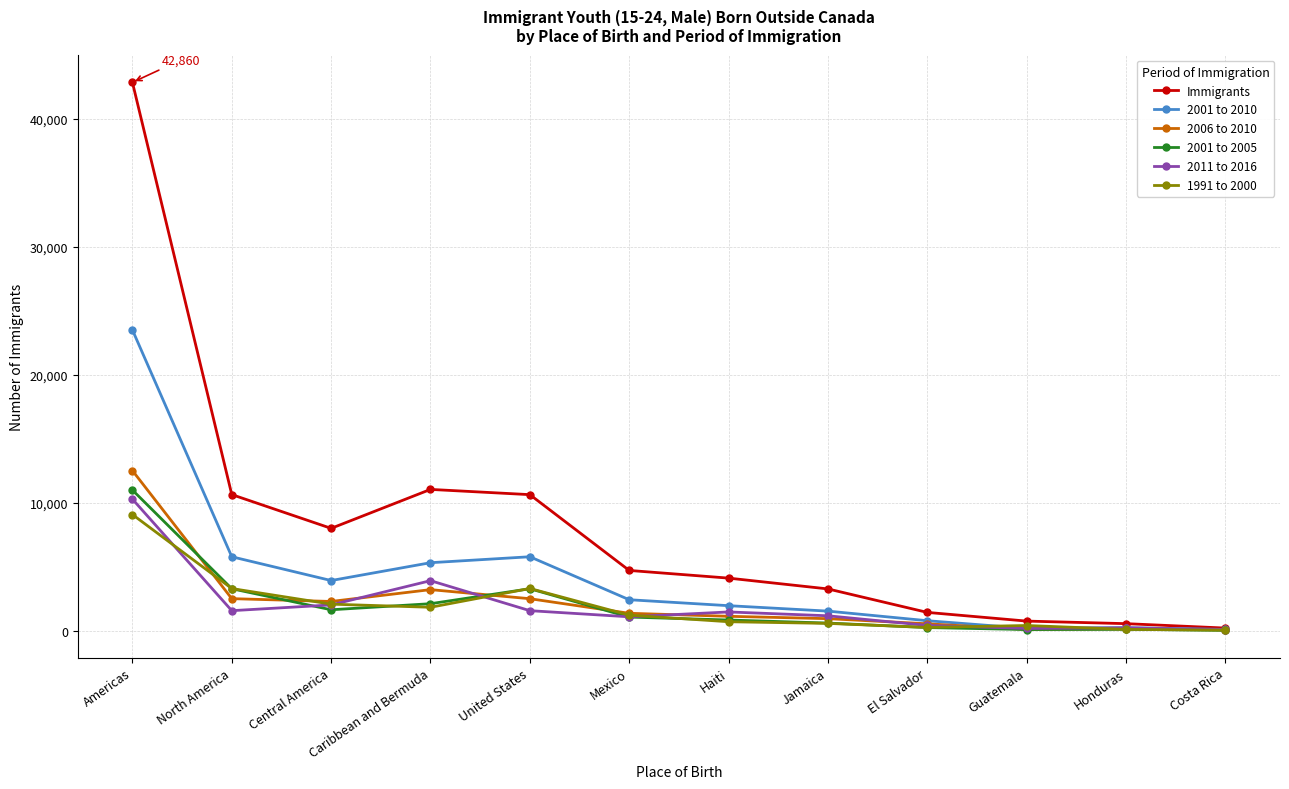

In 1991 to 2000, how many points are lower than both neighbors (excluding endpoints)?

2